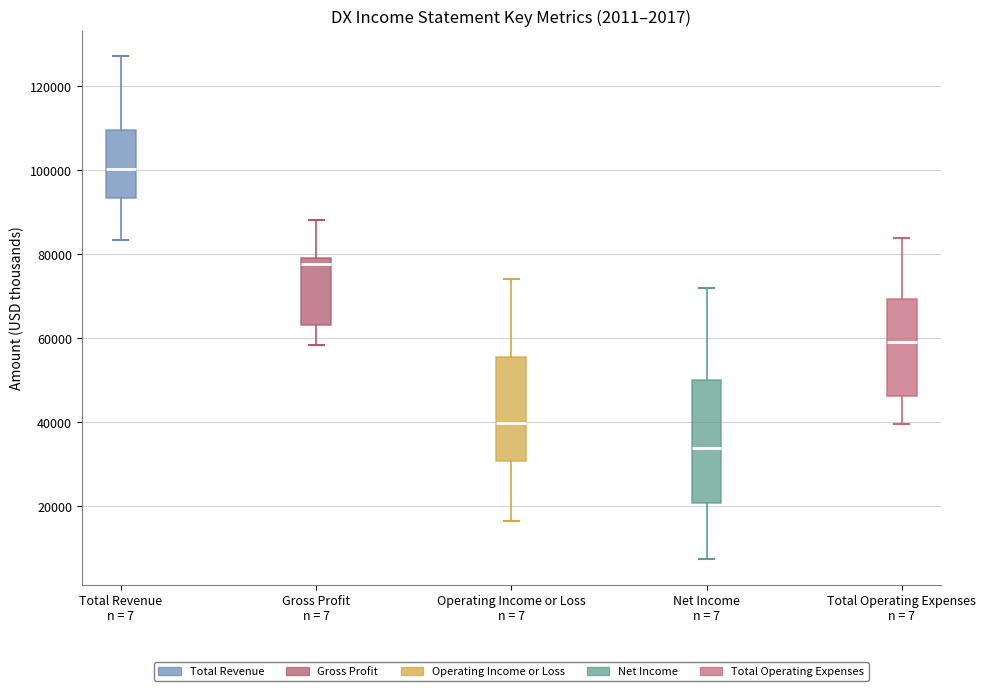

Reading left to right, read every box against the y-axis: the position of its median line, the range the box covers, and the ends of its whiskers. The values are not printed on the chart, so give them approximately, as read against the axis.

Total Revenue n = 7: median 100000, box 94000 to 110000, whiskers 84000 to 128000
Gross Profit n = 7: median 78000, box 64000 to 80000, whiskers 58000 to 88000
Operating Income or Loss n = 7: median 40000, box 30000 to 56000, whiskers 16000 to 74000
Net Income n = 7: median 34000, box 20000 to 50000, whiskers 8000 to 72000
Total Operating Expenses n = 7: median 60000, box 46000 to 70000, whiskers 40000 to 84000